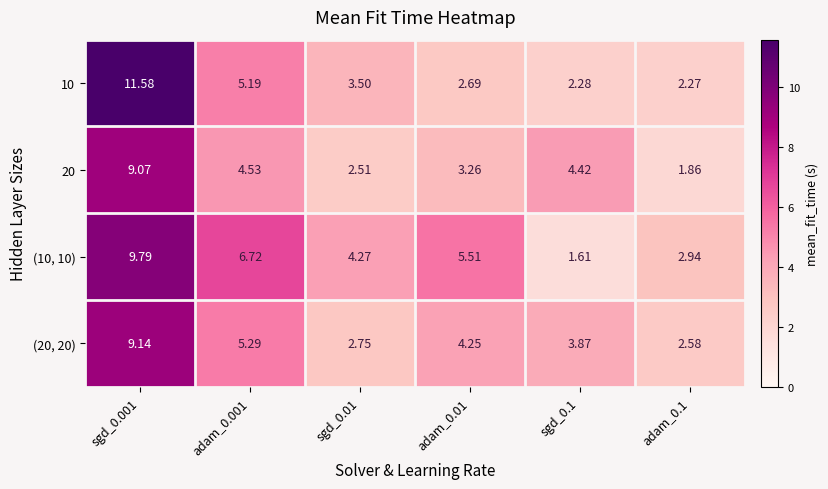

Is the value of (20, 20) at sgd_0.01 greater than the value of 20 at adam_0.1?

Yes